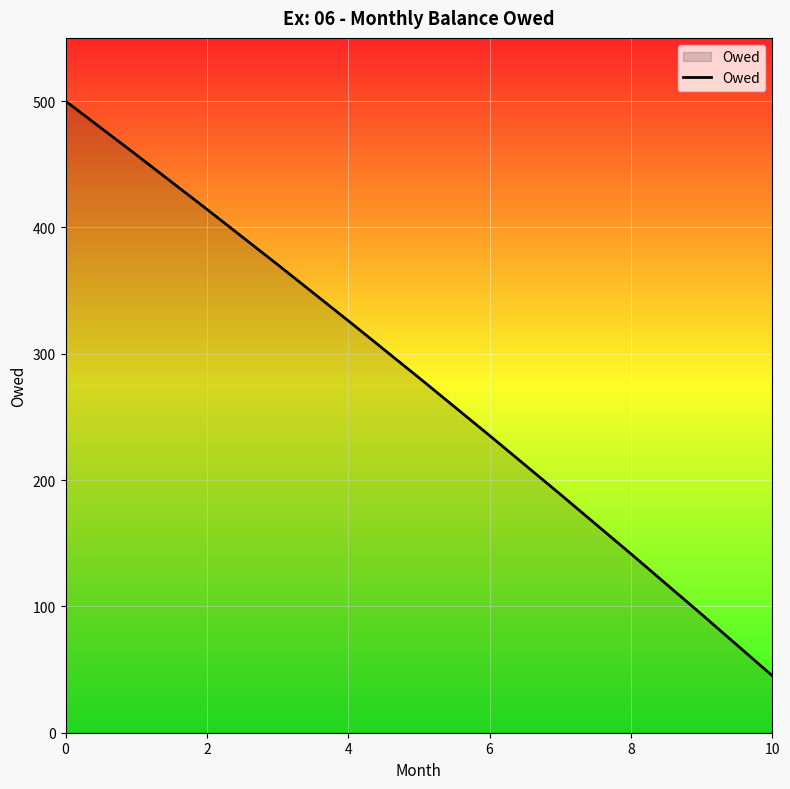

What is the minimum value shown in the chart?

45.1